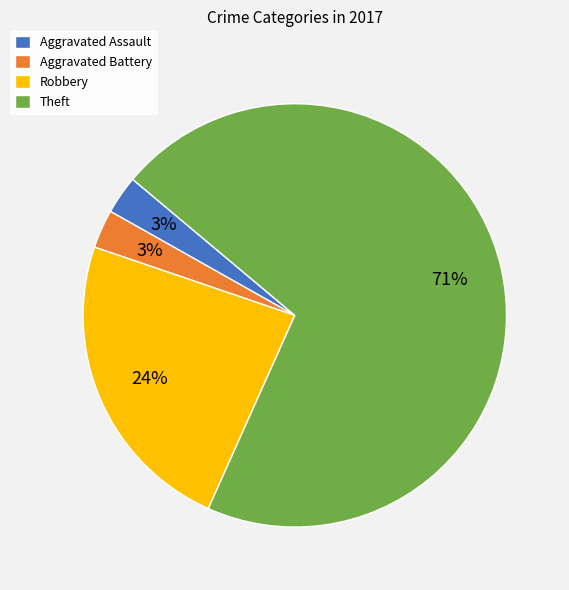

True or false: Aggravated Assault accounts for 3% of the total.

True